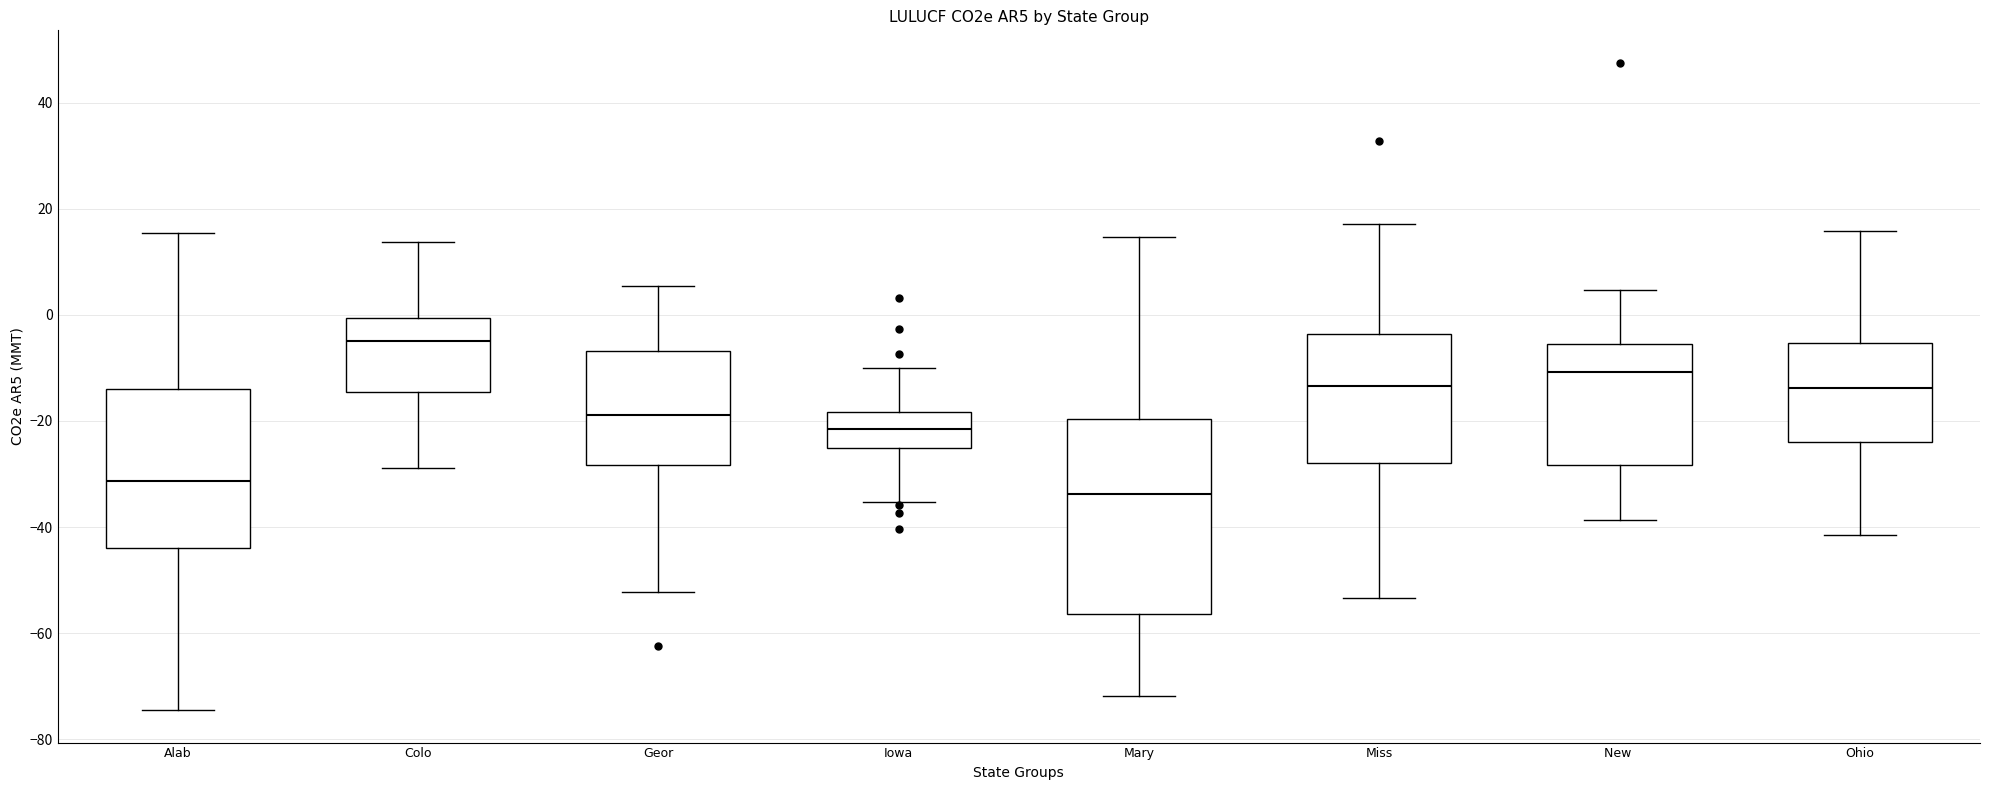

Reading left to right, read every box against the y-axis: the position of its median line, the range the box covers, and the ends of its whiskers. The values are not printed on the chart, so give them approximately, as read against the axis.

Alab: median -32, box -44 to -14, whiskers -74 to 16
Colo: median -4, box -14 to 0, whiskers -28 to 14
Geor: median -18, box -28 to -6, whiskers -52 to 6
Iowa: median -22, box -26 to -18, whiskers -36 to -10
Mary: median -34, box -56 to -20, whiskers -72 to 14
Miss: median -14, box -28 to -4, whiskers -54 to 18
New: median -10, box -28 to -6, whiskers -38 to 4
Ohio: median -14, box -24 to -6, whiskers -42 to 16